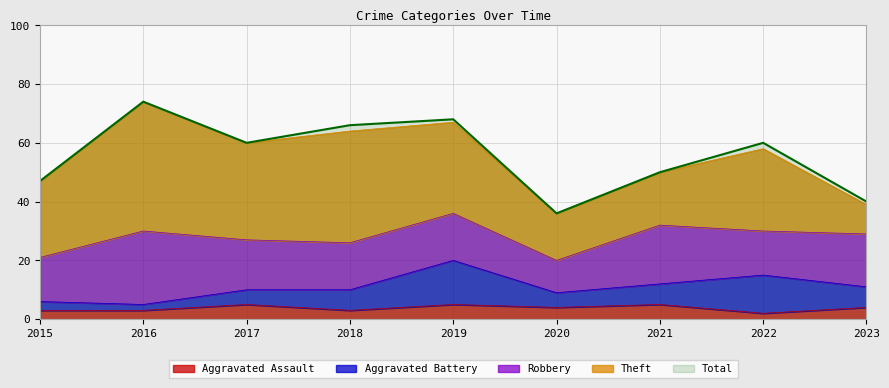

At which label is Aggravated Battery closest to 8?

2018